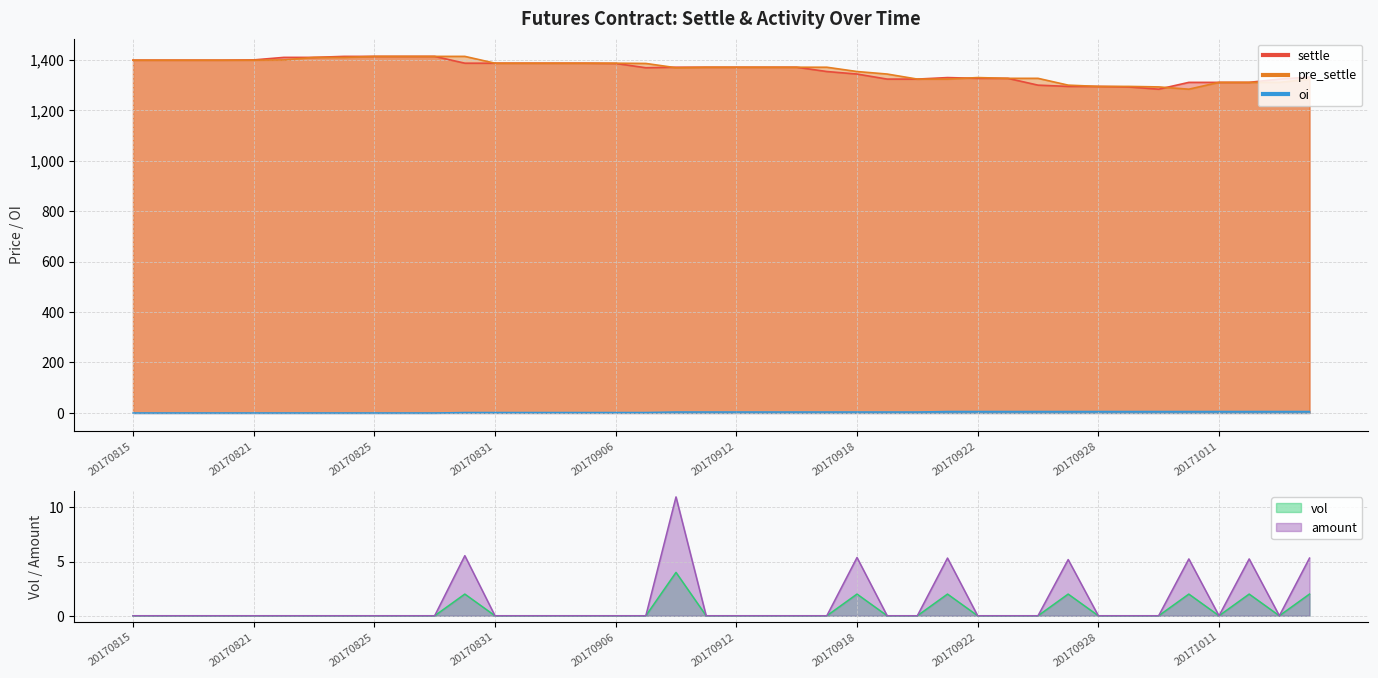

Which series has the largest total across all categories?

pre_settle